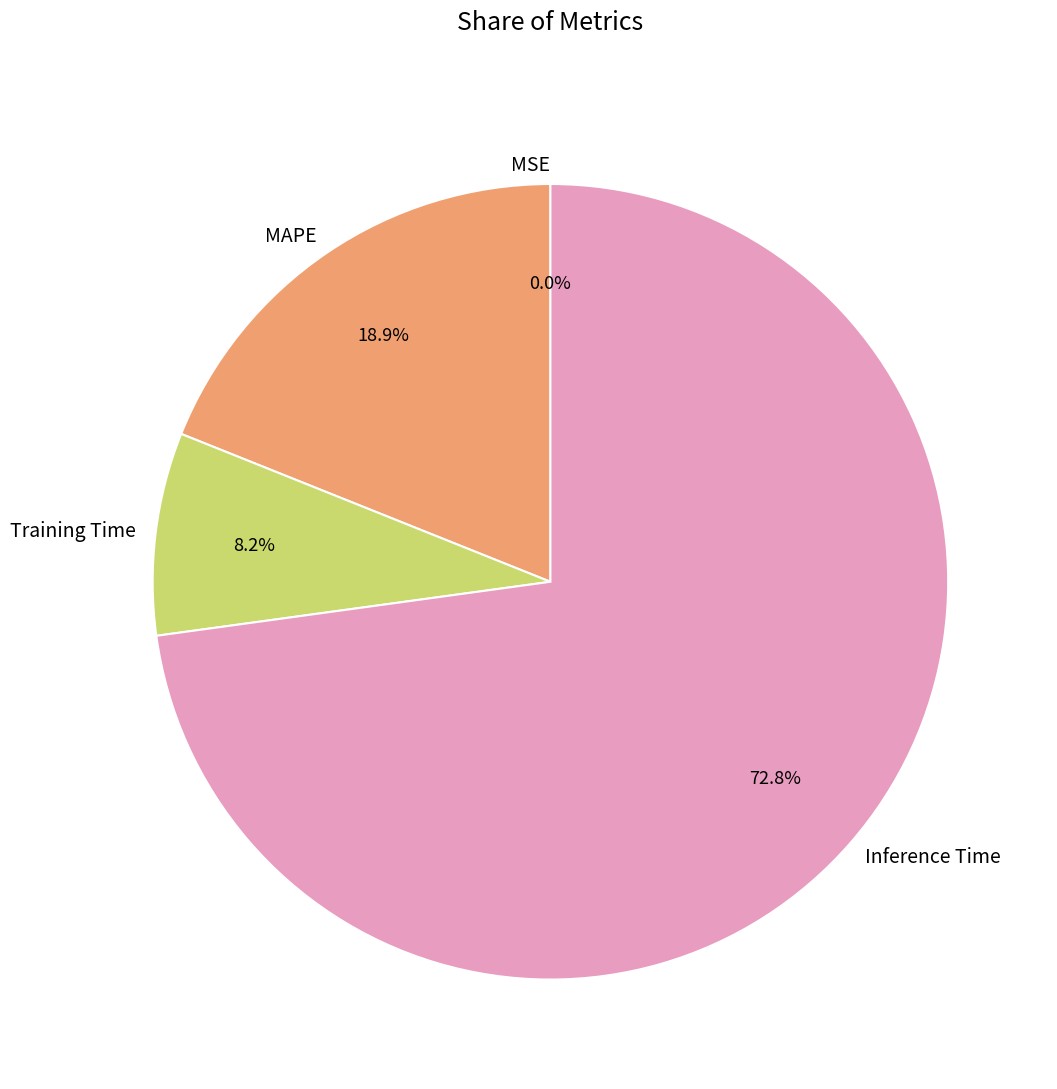

Which slice is the largest?

Inference Time